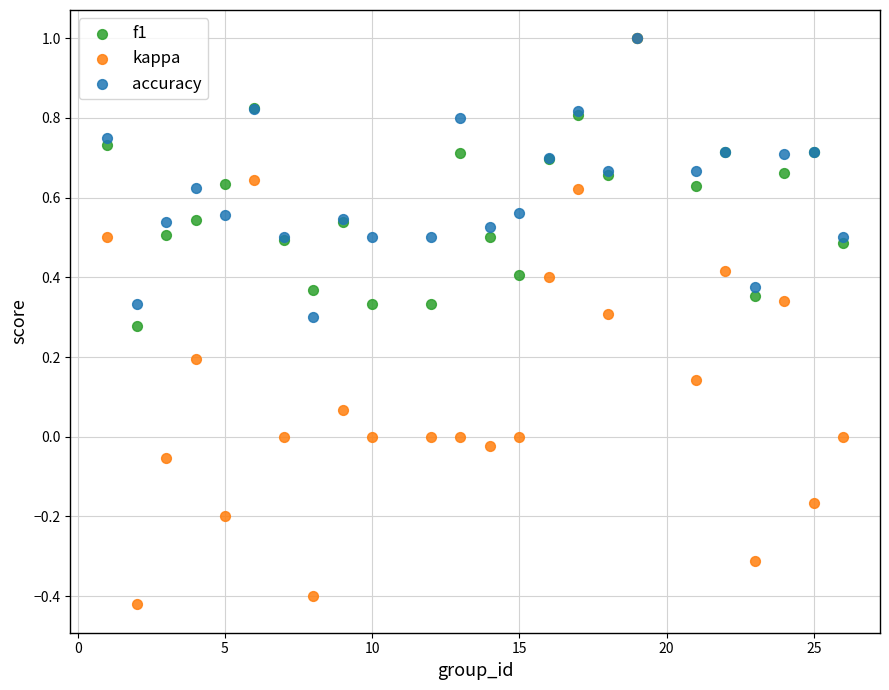

What are all the series names shown in the legend?

f1, kappa, accuracy